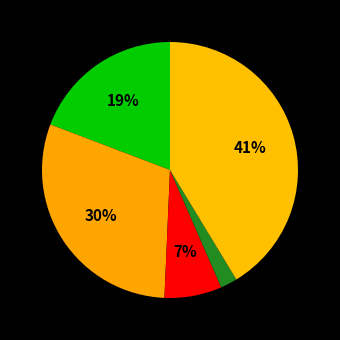

Rank the categories by value from highest to lowest.

Robbery, Aggravated Battery, Aggravated Assault, Criminal Sexual Assault, Homicide